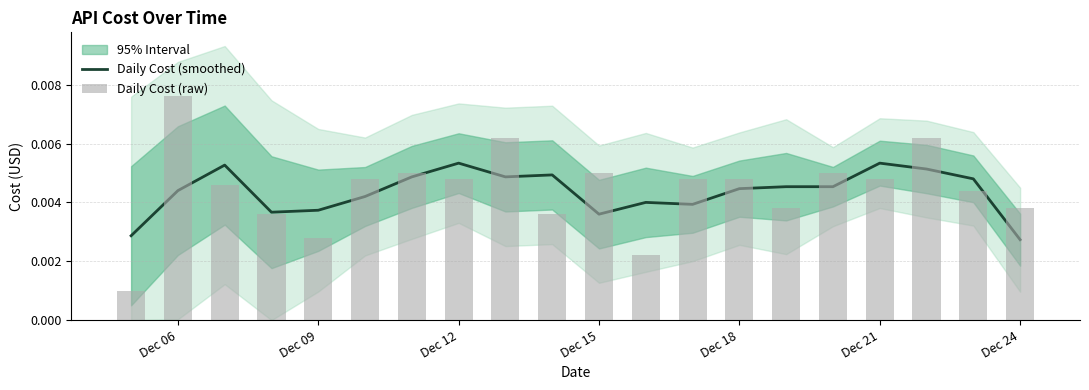

Between Dec 18 and Dec 09, which is larger?

Dec 18